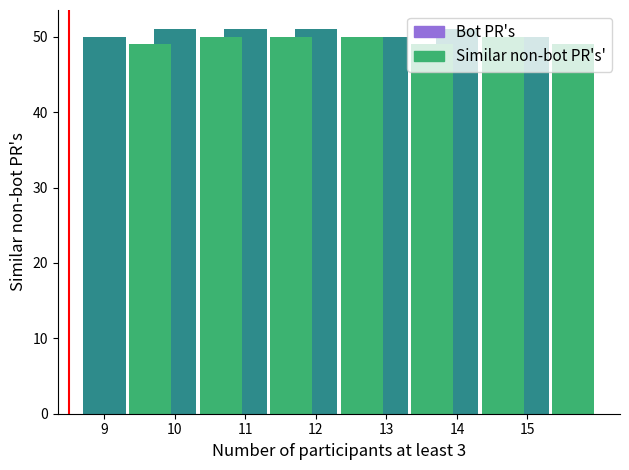

Are the bars horizontal?

No